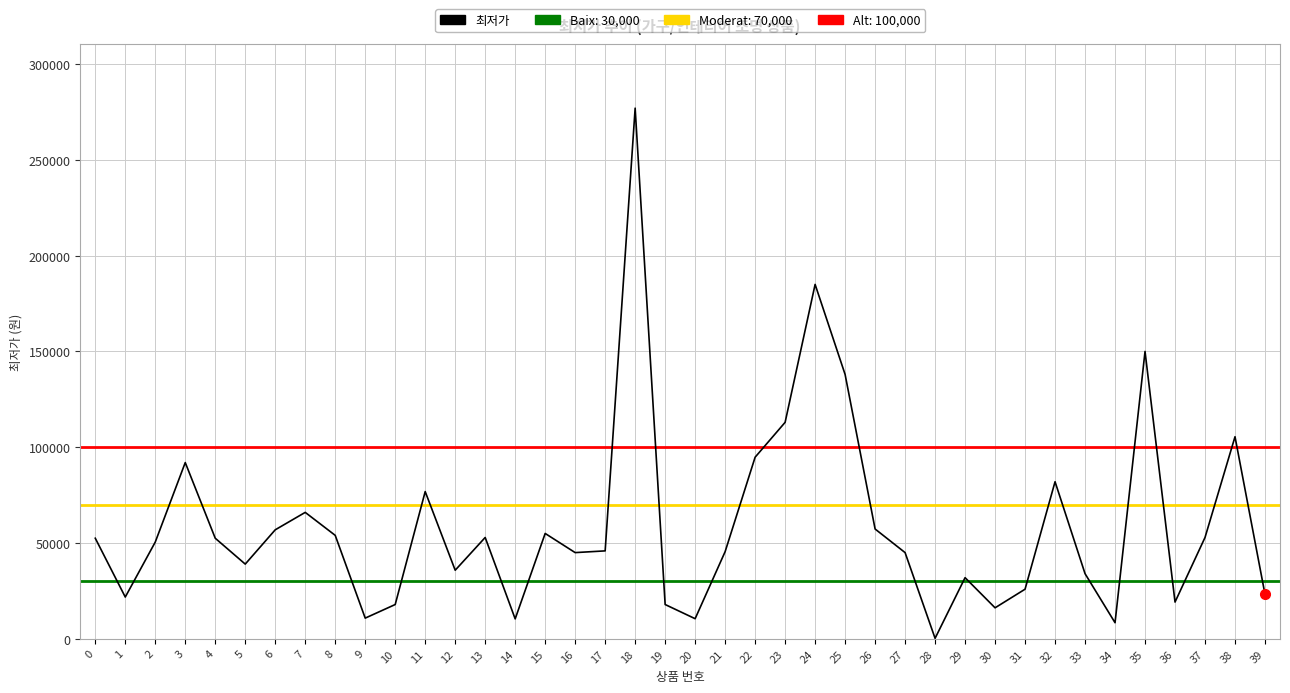

How many lines are shown in the chart?

1